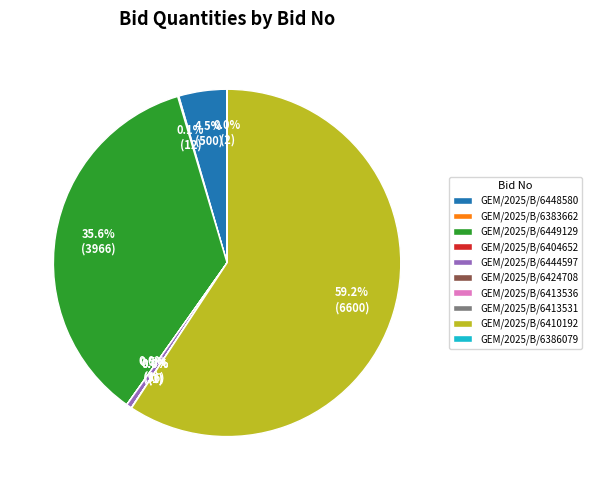

What is the largest slice in the pie chart?

GEM/2025/B/6410192